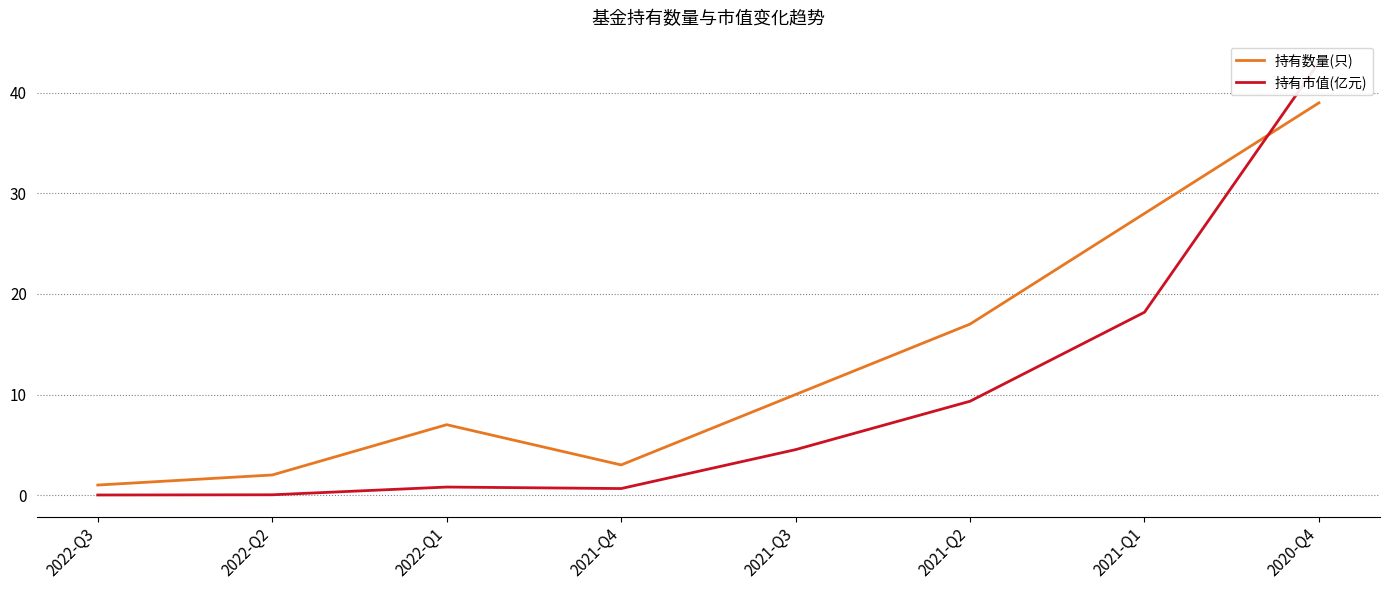

Reading right to left, transcribe all the data shown in this chart.

持有数量(只): 2020-Q4=39.0	2021-Q1=28.0	2021-Q2=17.0	2021-Q3=10.0	2021-Q4=3.0	2022-Q1=7.0	2022-Q2=2.0	2022-Q3=1.0
持有市值(亿元): 2020-Q4=43.0	2021-Q1=18.2	2021-Q2=9.3	2021-Q3=4.5	2021-Q4=0.7	2022-Q1=0.8	2022-Q2=0.0	2022-Q3=0.0